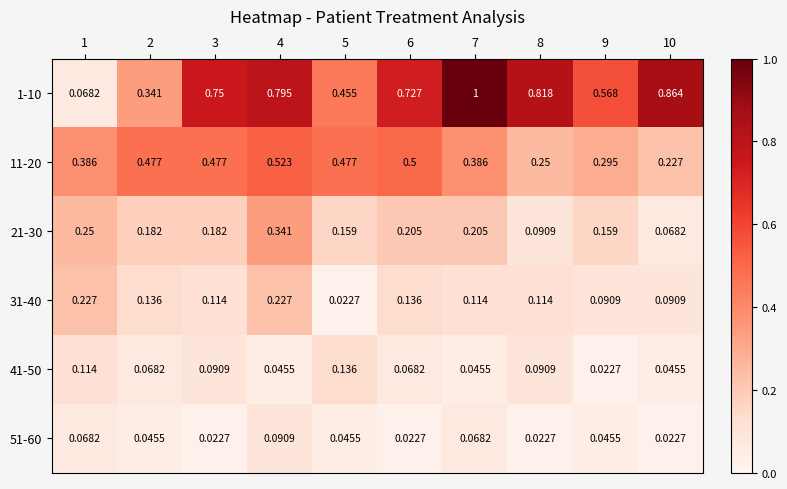

How many distinct data groups are displayed?

6